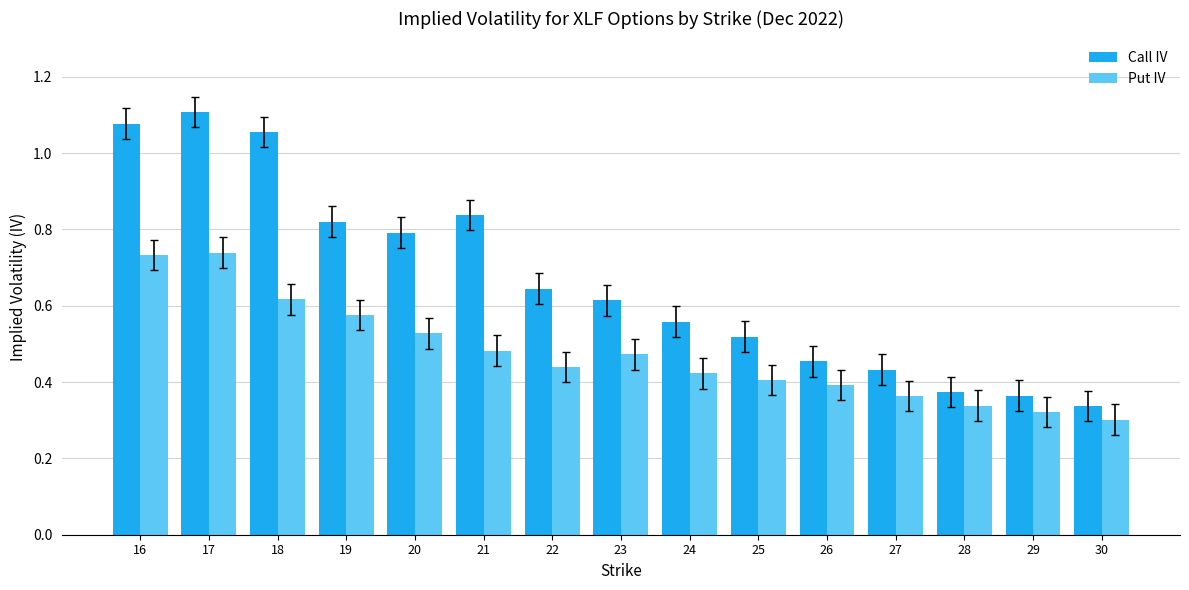

How many series are shown in this chart?

2